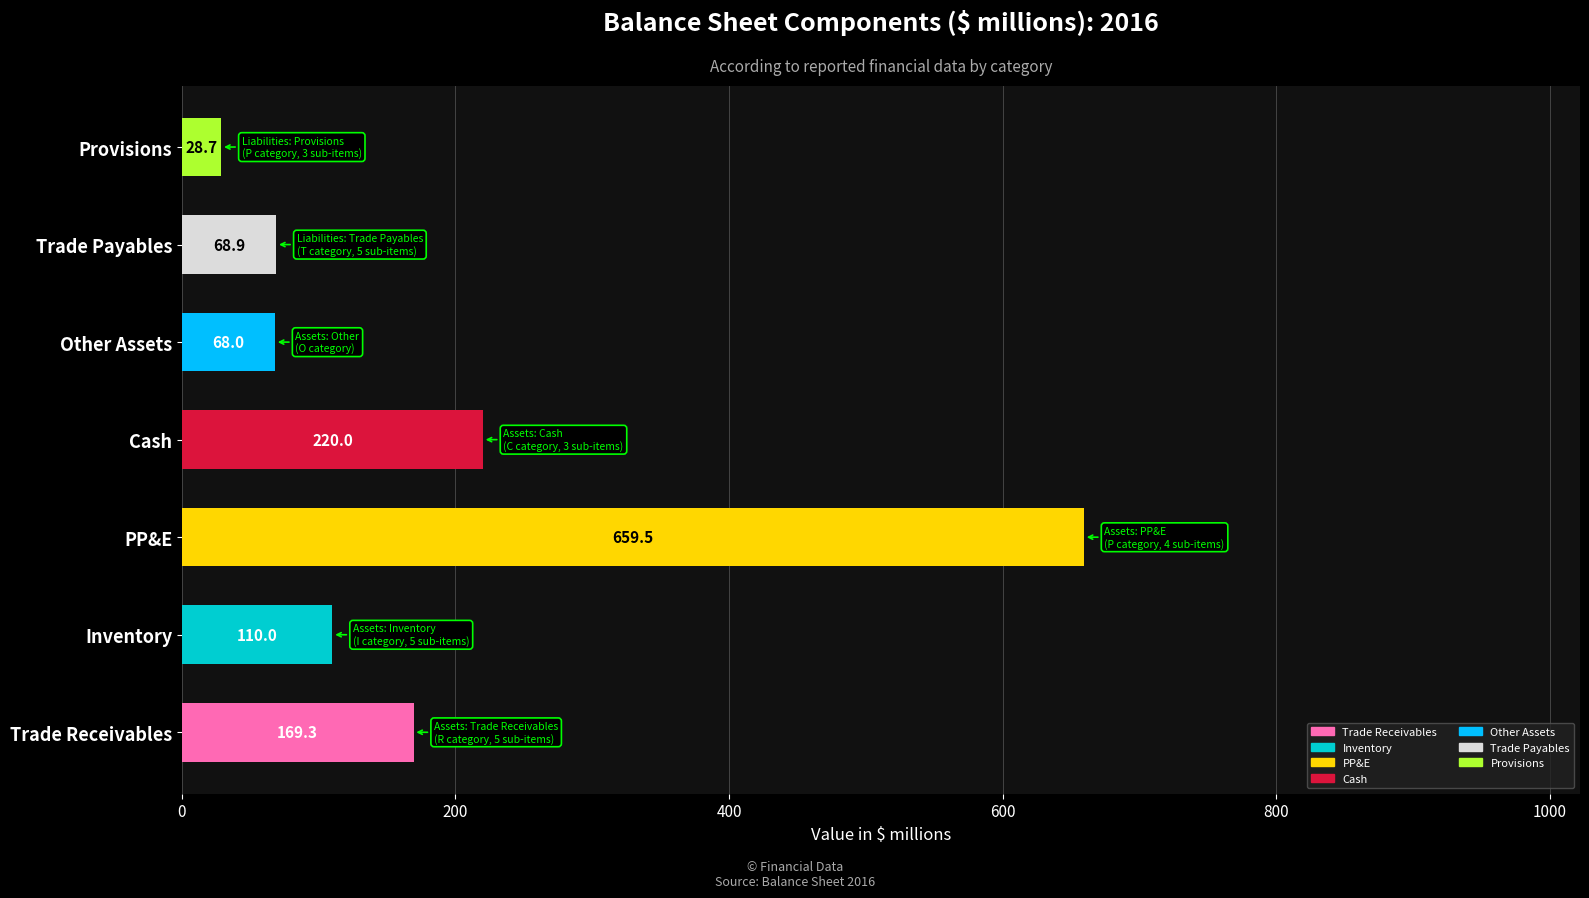

Rank the categories by value from highest to lowest.

PP&E, Cash, Trade Receivables, Inventory, Trade Payables, Other Assets, Provisions